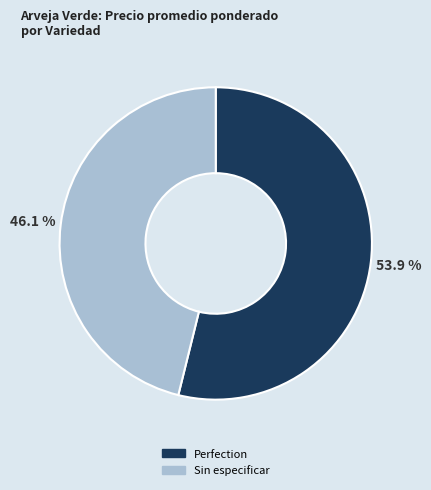

Count the number of slices in the pie.

2